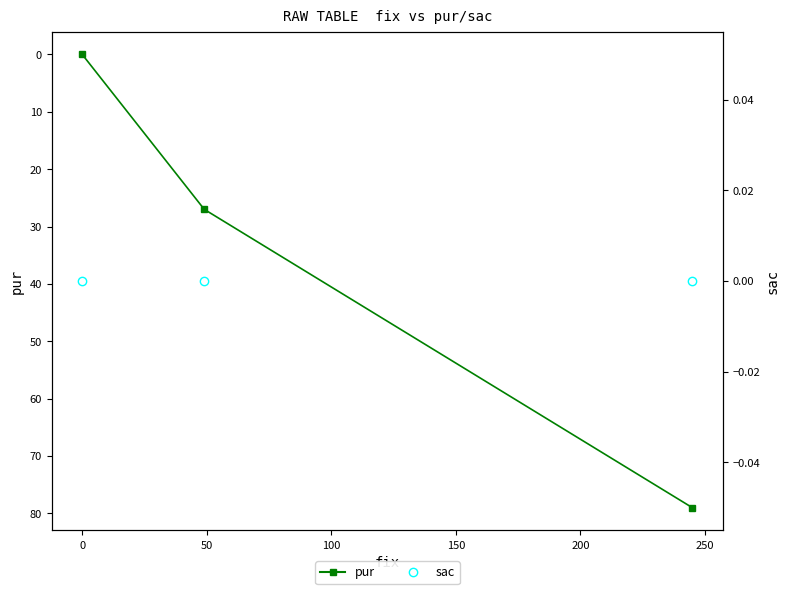

Which series has the largest total across all categories?

pur